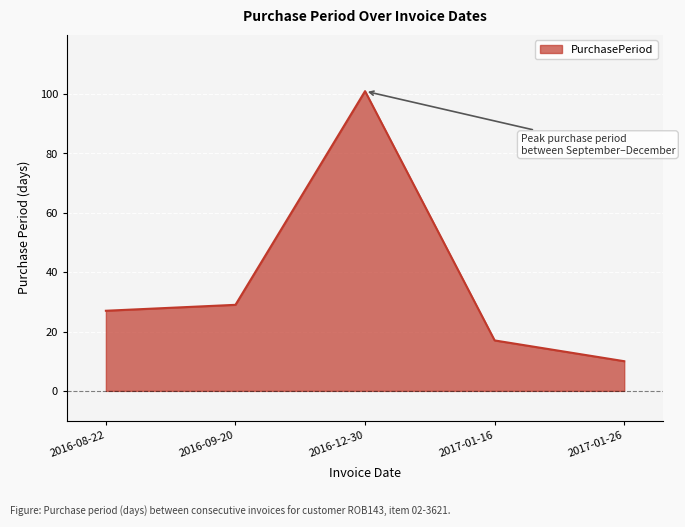

List the labels in order of value, largest first.

2016-12-30, 2016-09-20, 2016-08-22, 2017-01-16, 2017-01-26